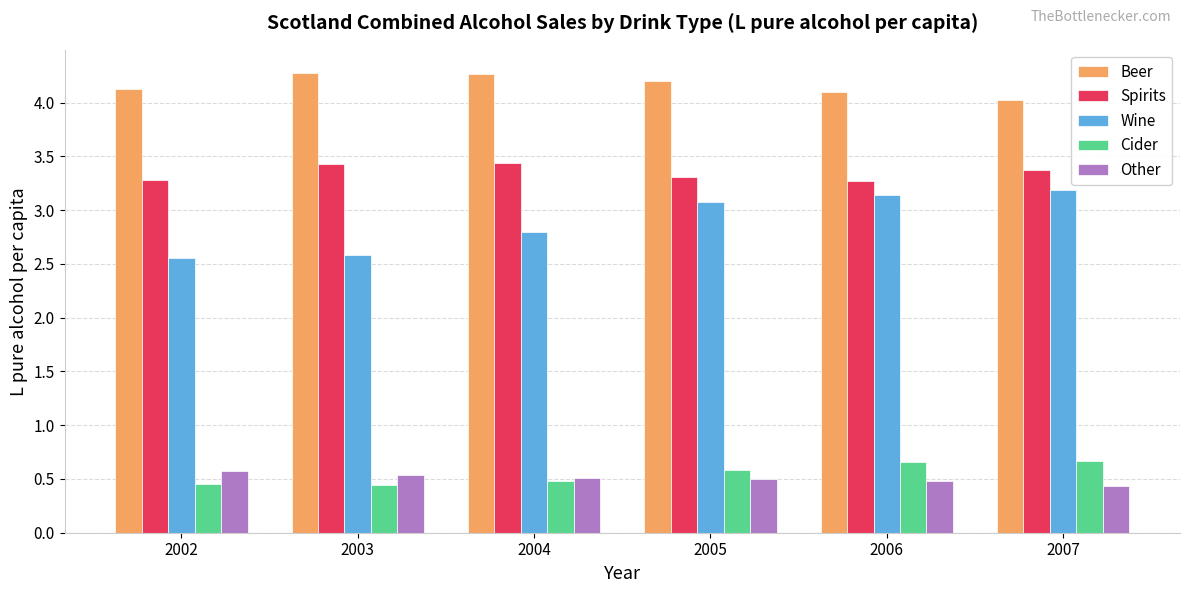

What is the value of the Cider bar at the 4th from the left?

0.6